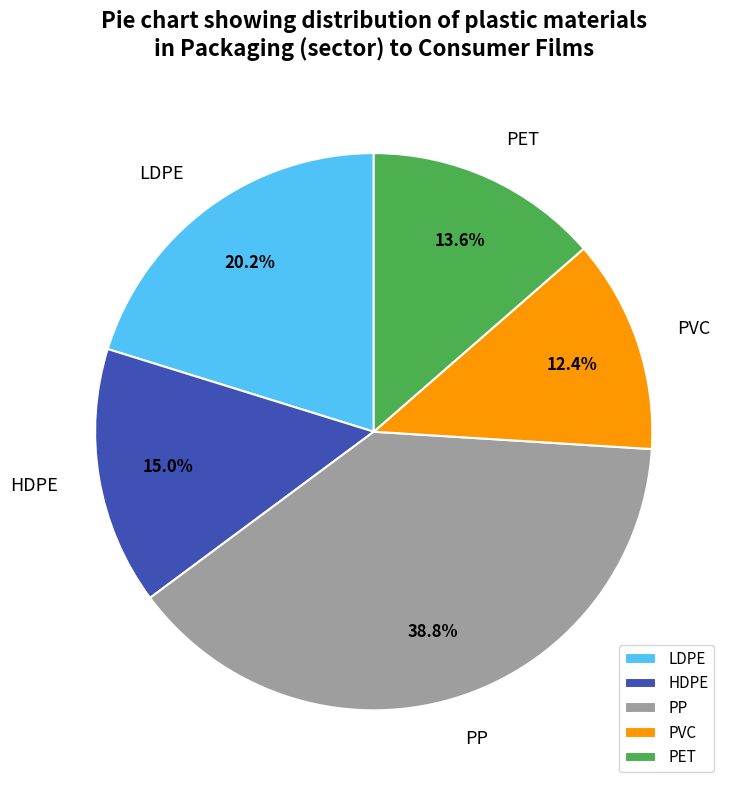

Which category has the smallest portion of the pie?

PVC